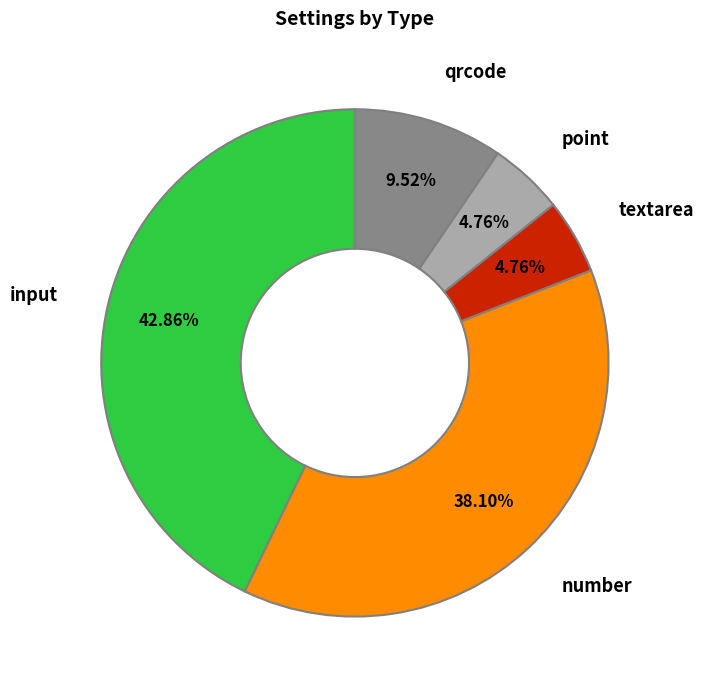

To the nearest percent, what portion does qrcode represent?

10%